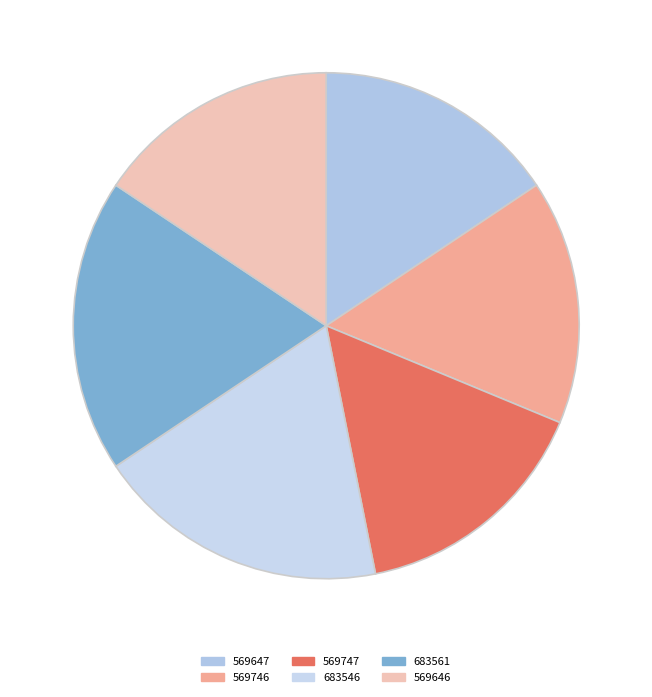

Which has a higher value, 569646 or 683561?

683561